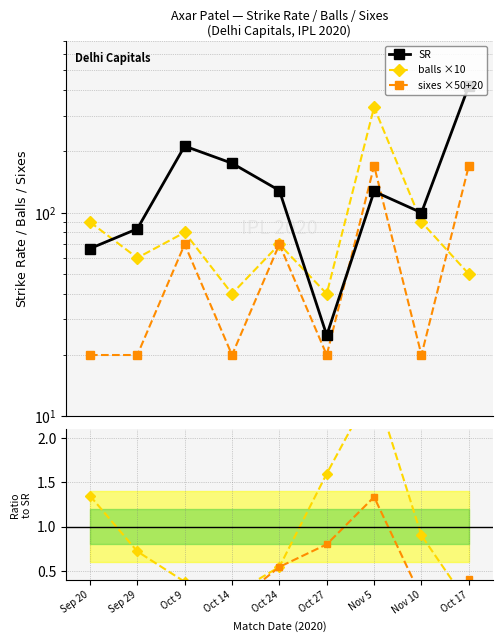

Between Oct 17 and Oct 27, which is larger?

Oct 17